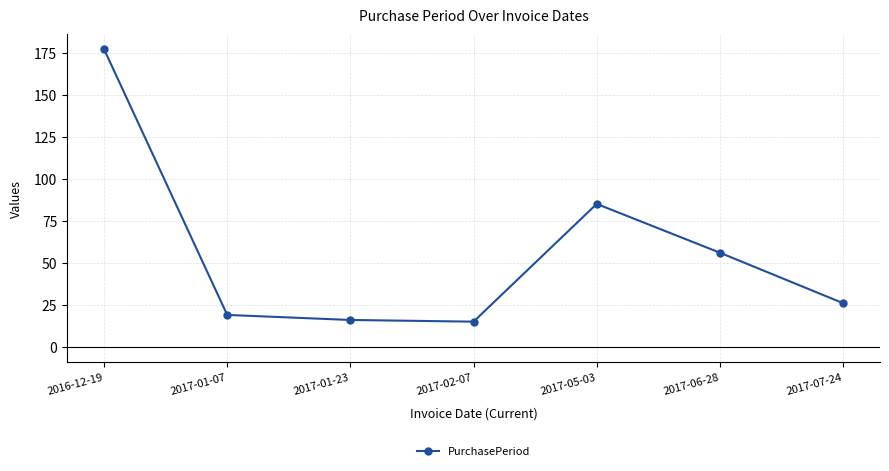

At which label does the data first exceed 26?

2016-12-19